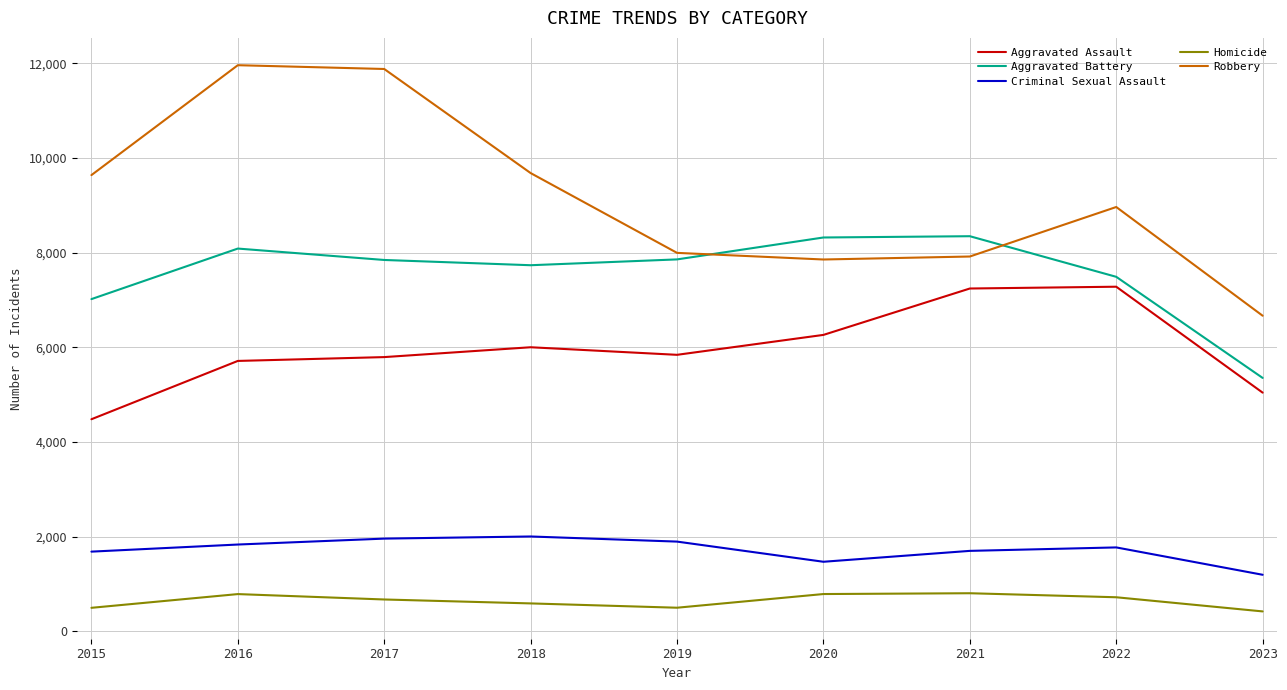

True or false: Aggravated Assault and Robbery intersect in this chart.

False